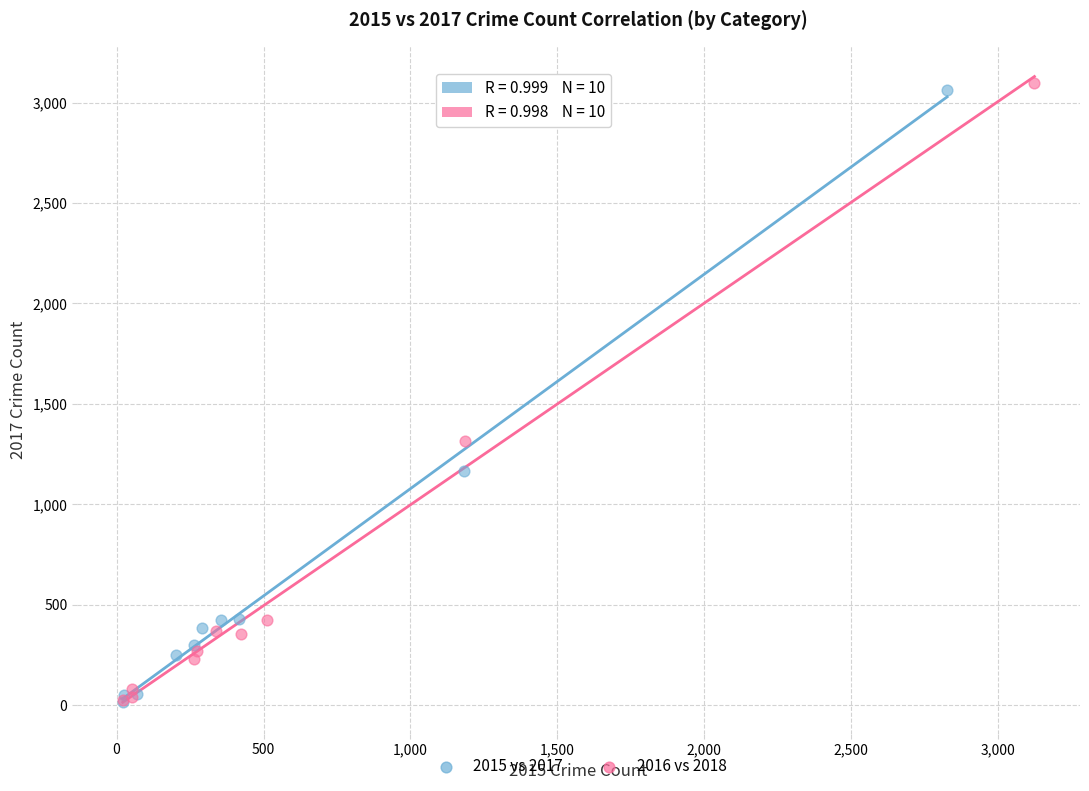

Which series contains the highest Y value?

2016 vs 2018